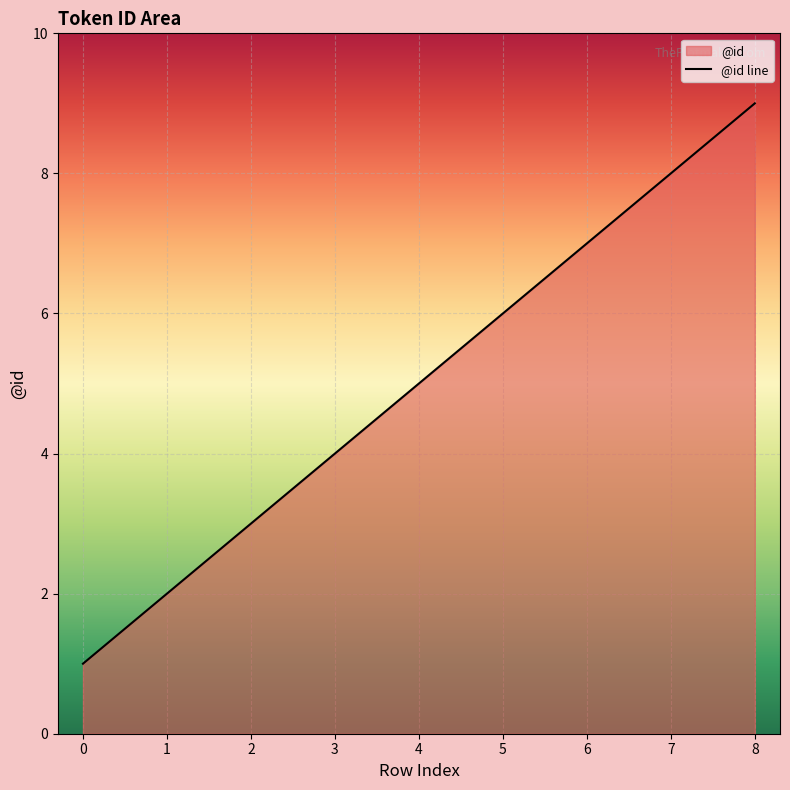

What is the change in value from 1 to 4?

+3